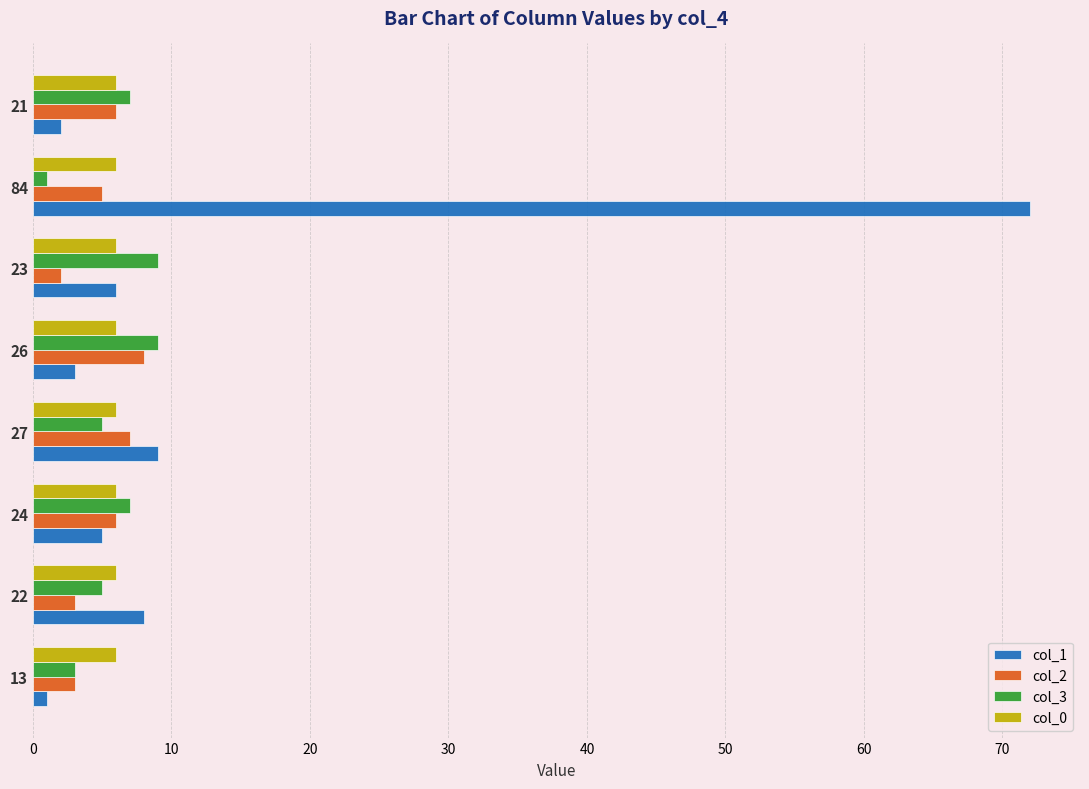

What is the average value of the col_0 series?

6